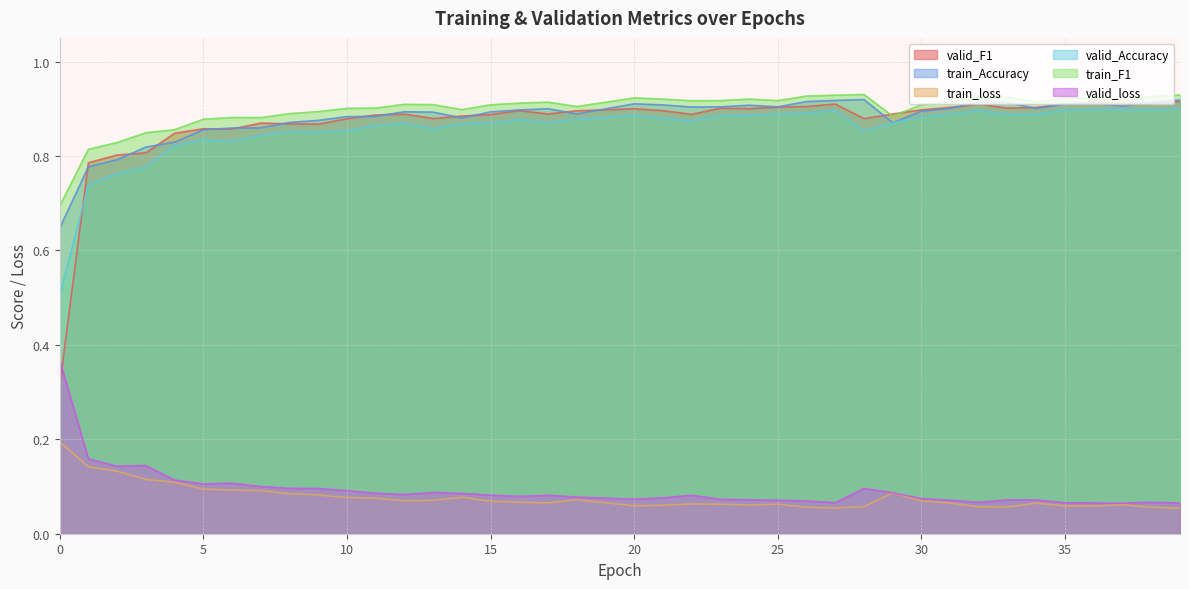

At which category does the chart reach its peak across all series?

28